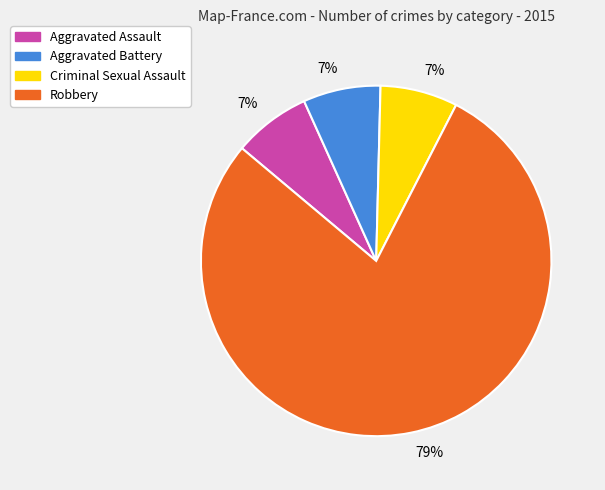

What is the ratio of the value at Aggravated Battery to the value at Criminal Sexual Assault?

1.0